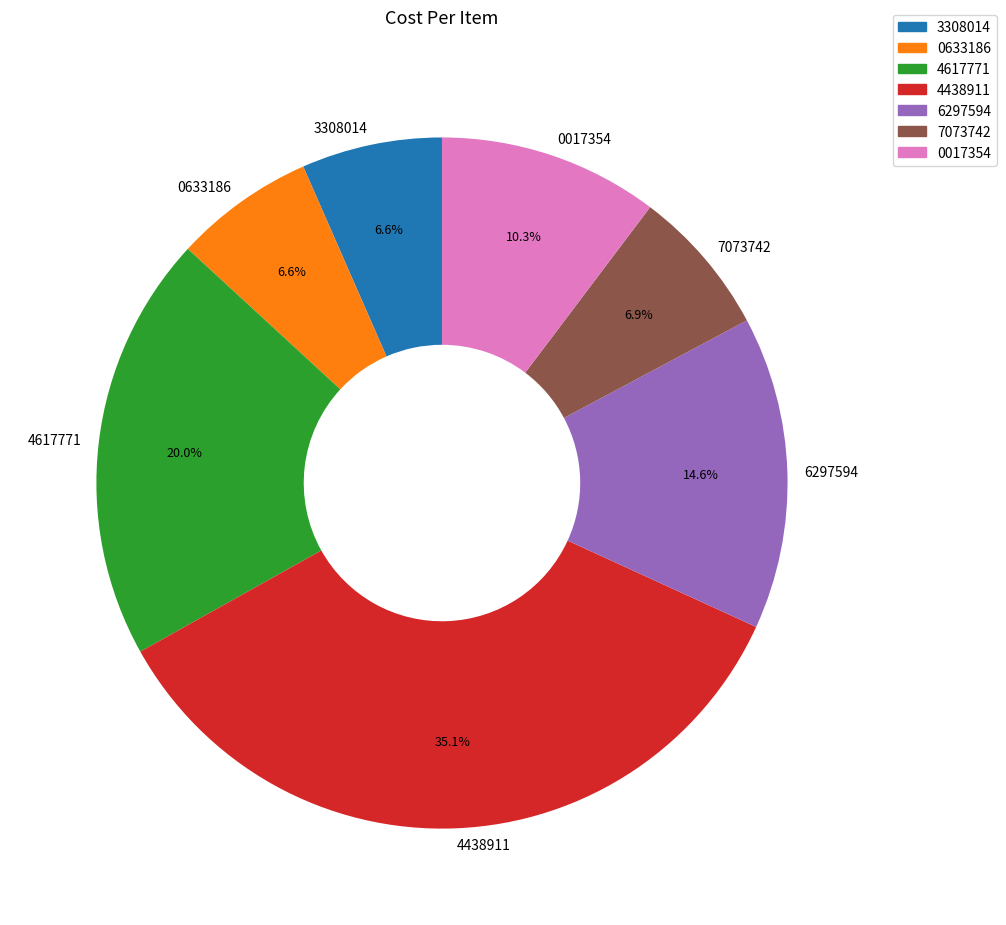

Which slice is the largest?

4438911